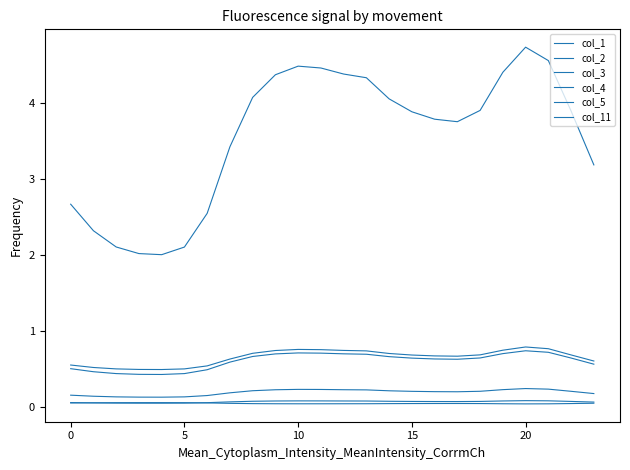

Which series has the largest total across all categories?

col_1